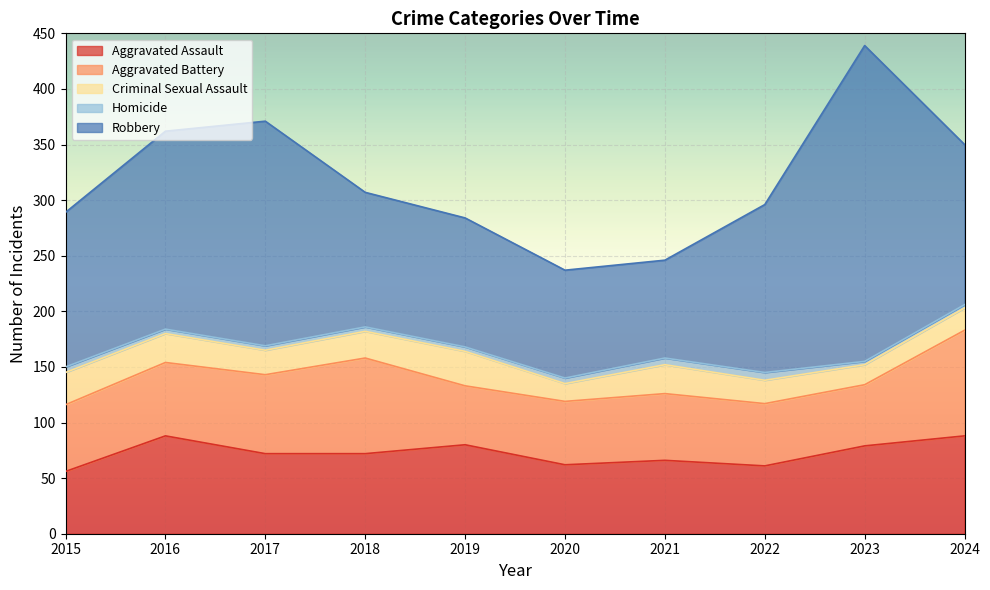

True or false: Aggravated Battery and Homicide cross at least once.

False